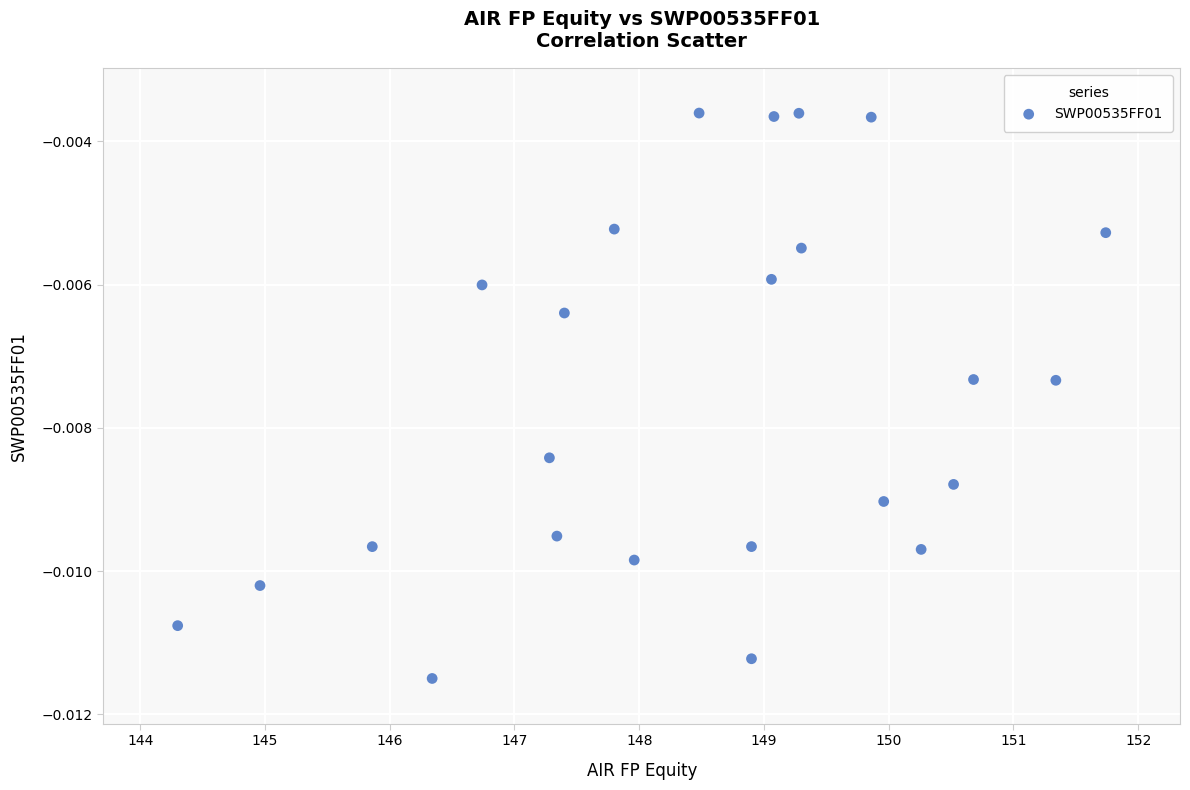

What is the range of X values (max minus min)?

7.4